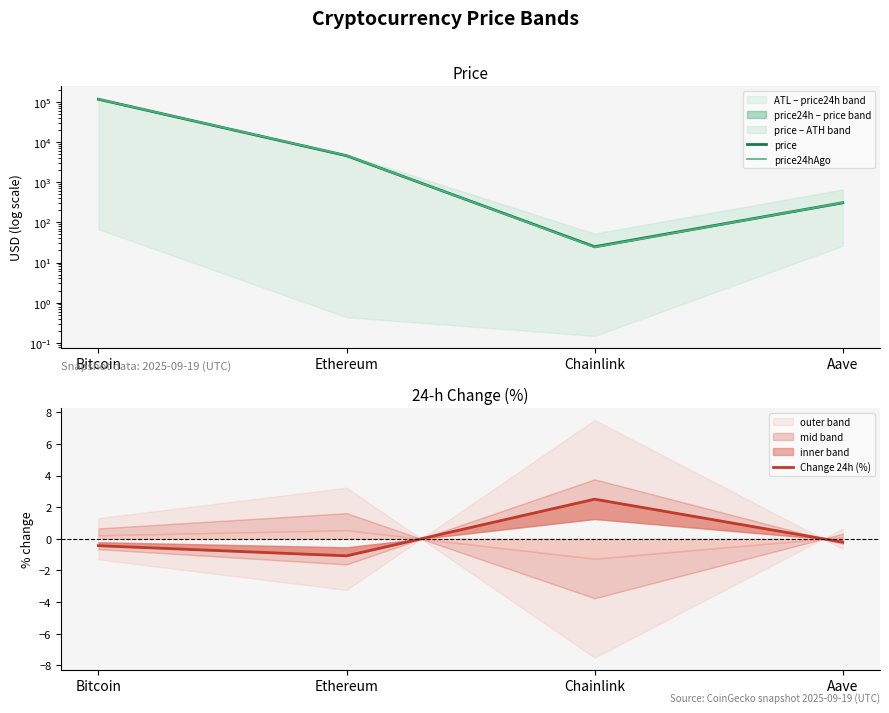

Reading right to left, list all the values displayed in this chart.

price: 308.8	24.8	4595.8	117291.0
price24hAgo: 309.4	24.1	4645.4	117801.0
Change 24h (%): -0.2	2.5	-1.1	-0.4